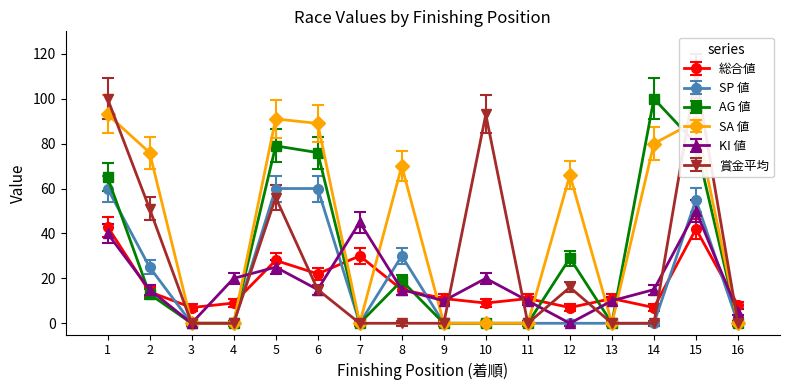

What is the total value across all series at 15?

434.4